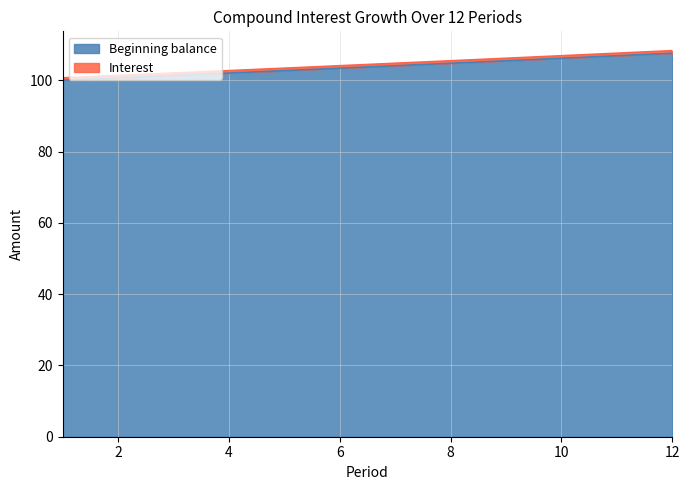

How many distinct data groups are displayed?

2